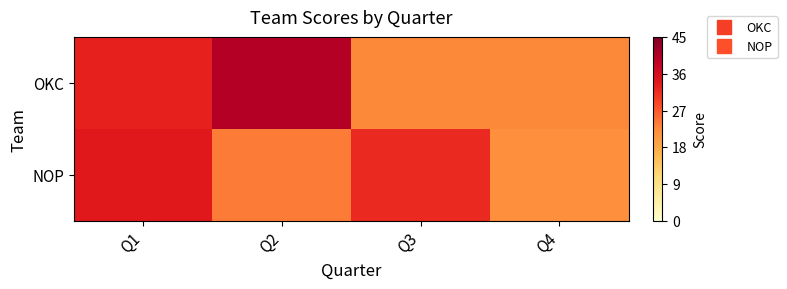

What is the spread (max minus min) of values at Q4?

1